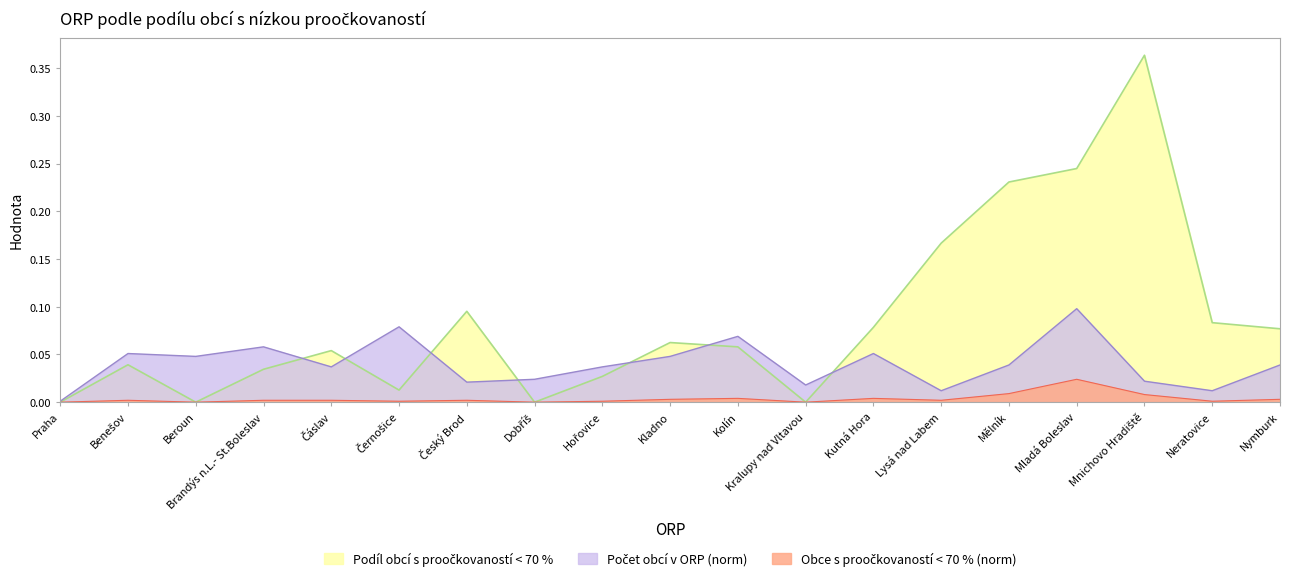

How many interior local valleys does the Obce s proočkovaností < 70 % (norm) series have?

6